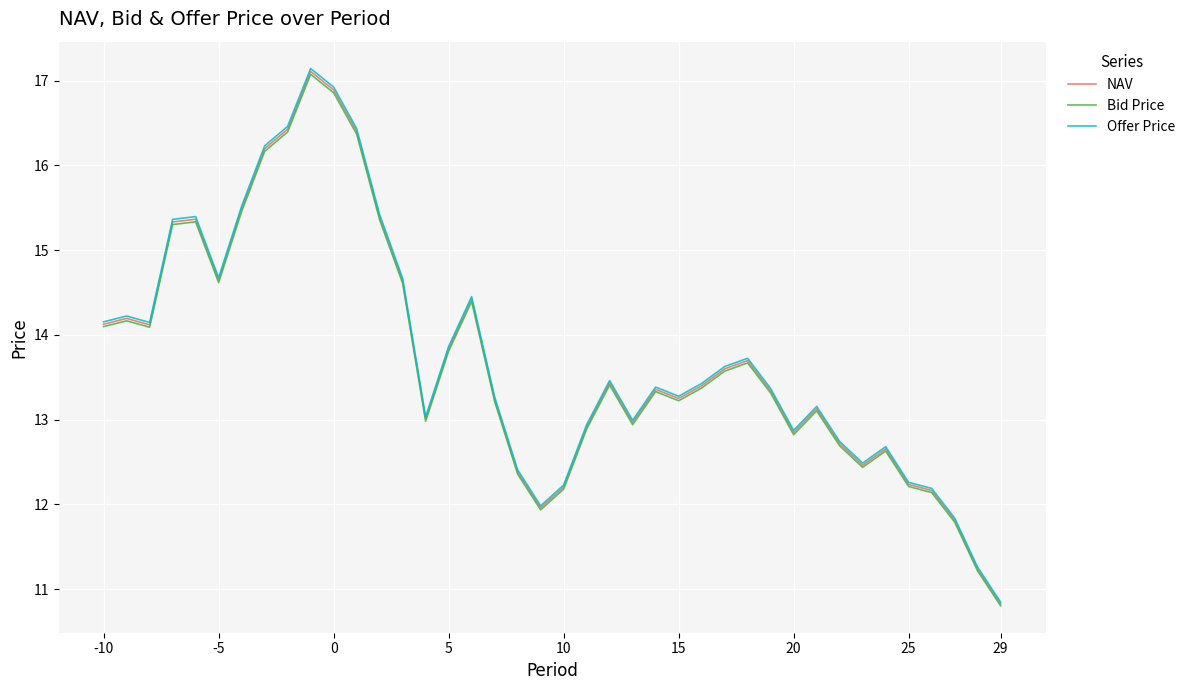

Which series has the largest range (max minus min)?

Offer Price